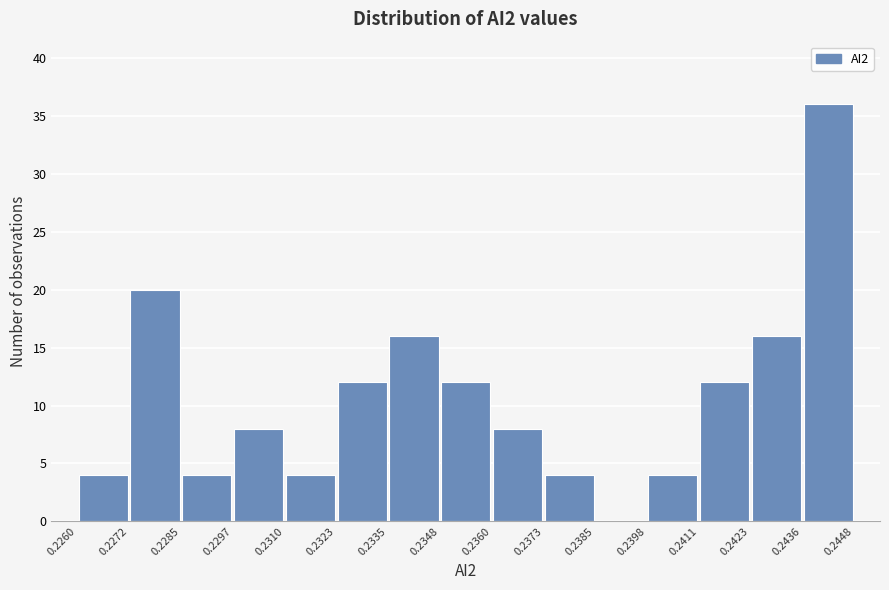

What is the height of the bar covering 0.2423 to 0.2436 on the x-axis? The values are not printed on the chart, so give them approximately, as read against the axis.

16